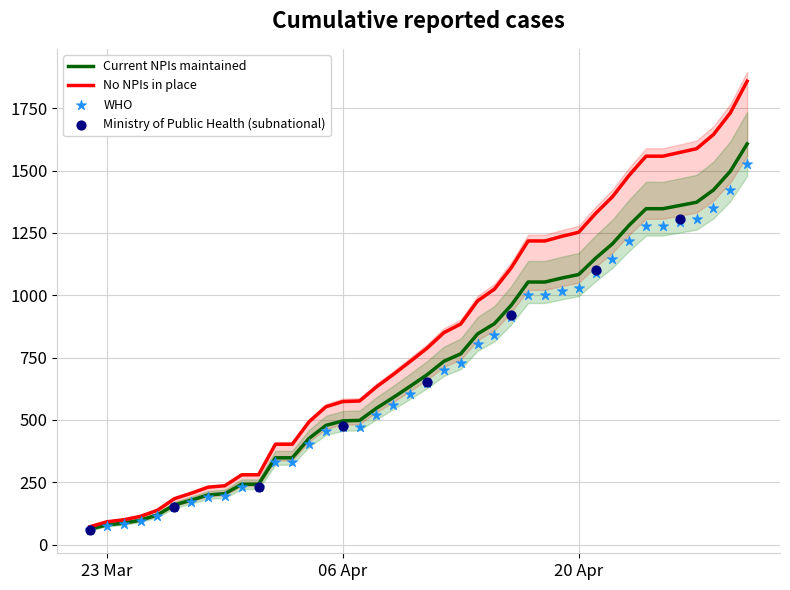

What is the minimum value for No NPIs in place?

71.7